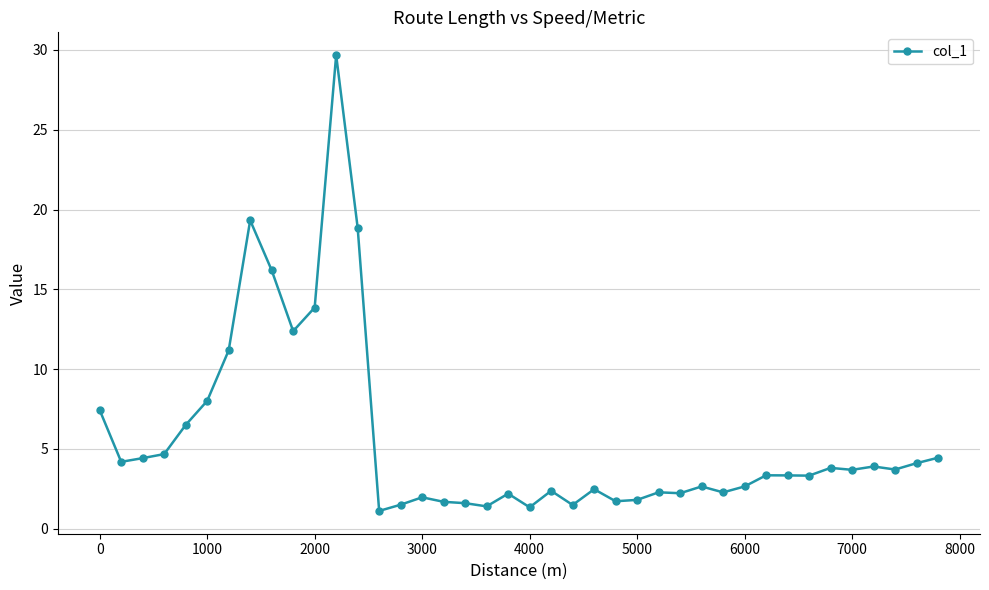

How many lines are shown in the chart?

1